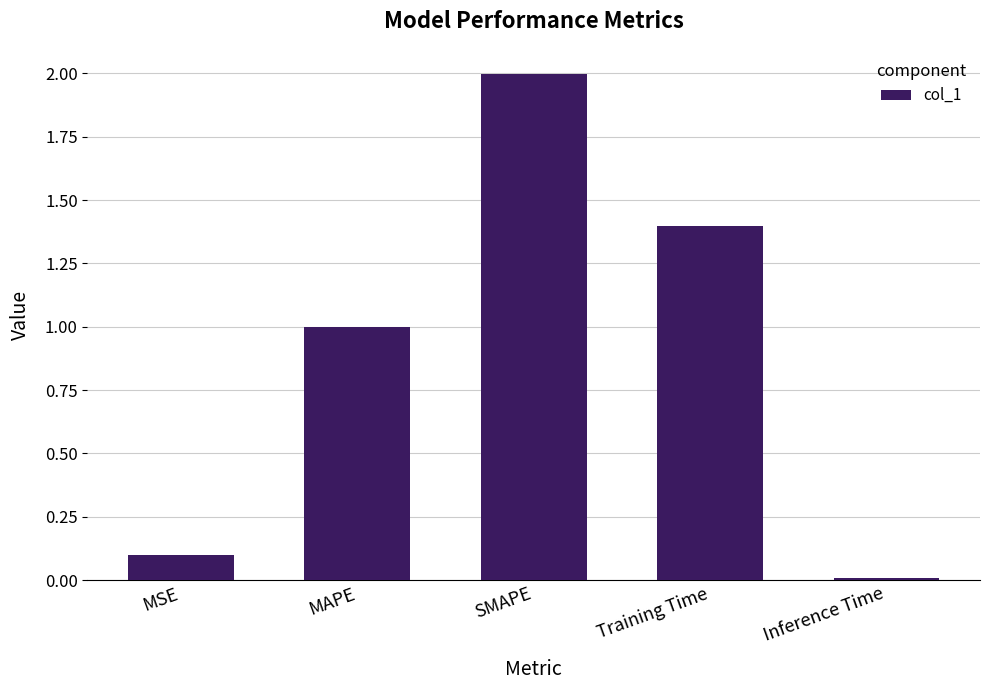

What is the greatest value displayed?

2.0